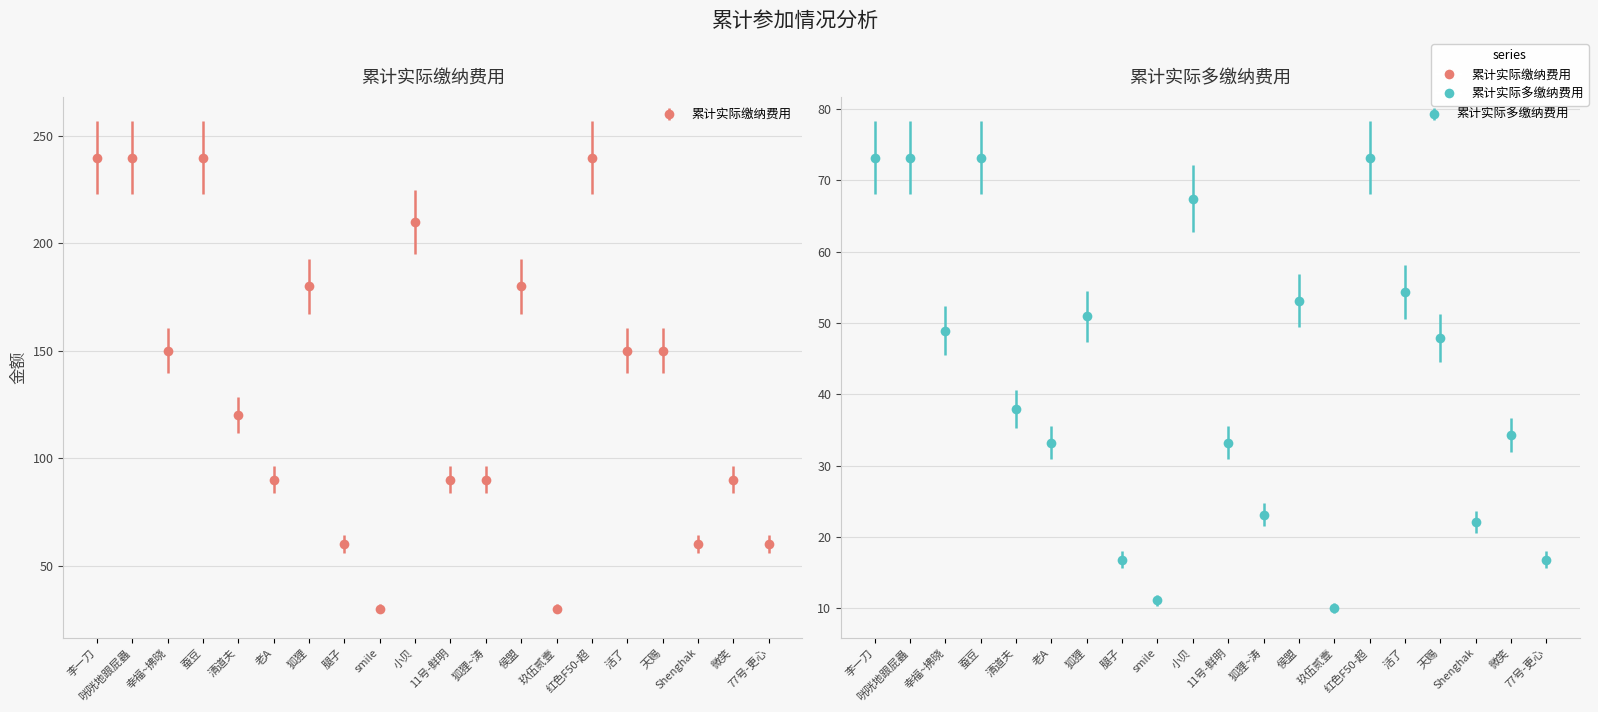

Between 狐狸~涛 and 清道夫, which is larger?

清道夫